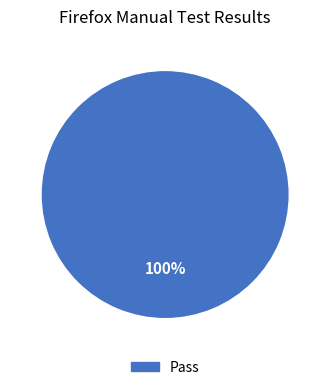

Is there a majority slice in this chart?

Yes